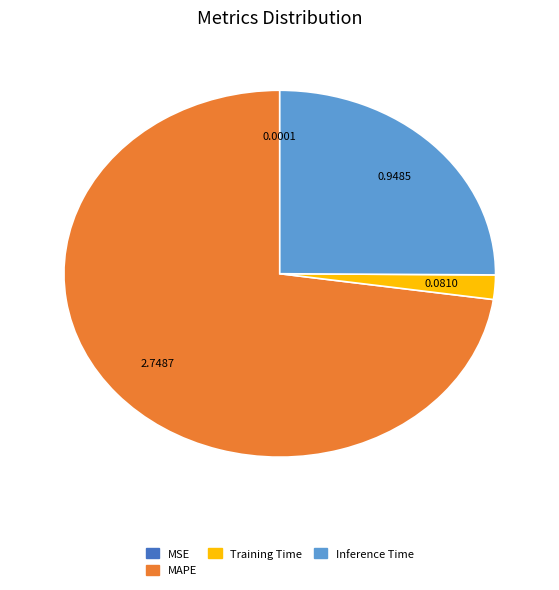

Which has a higher value, MAPE or Training Time?

MAPE